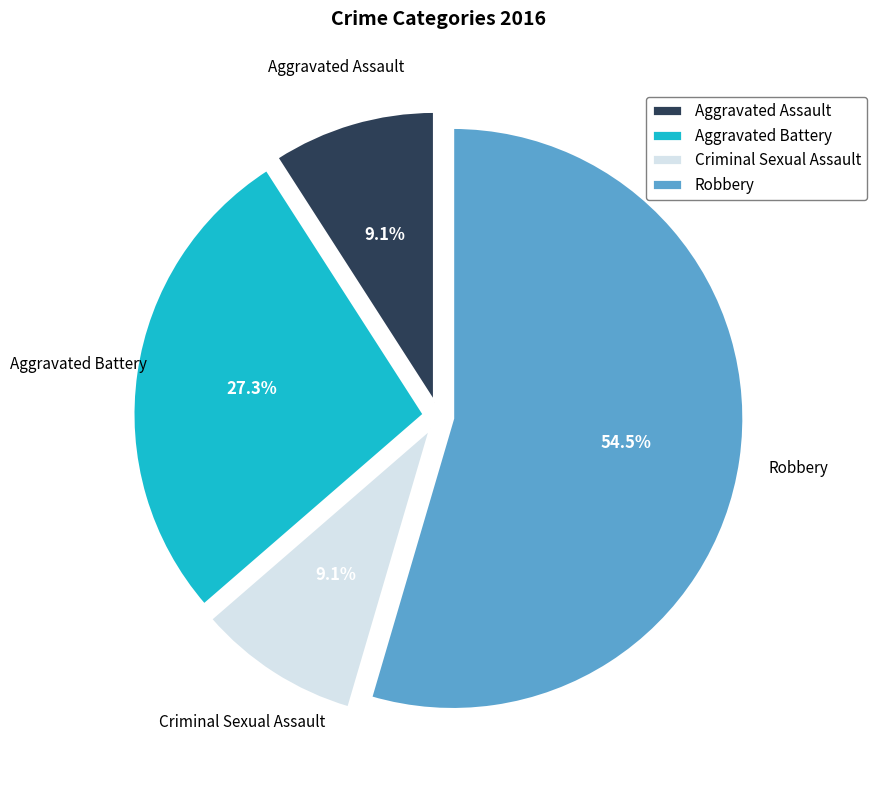

To the nearest percent, what is the average slice percentage?

25%